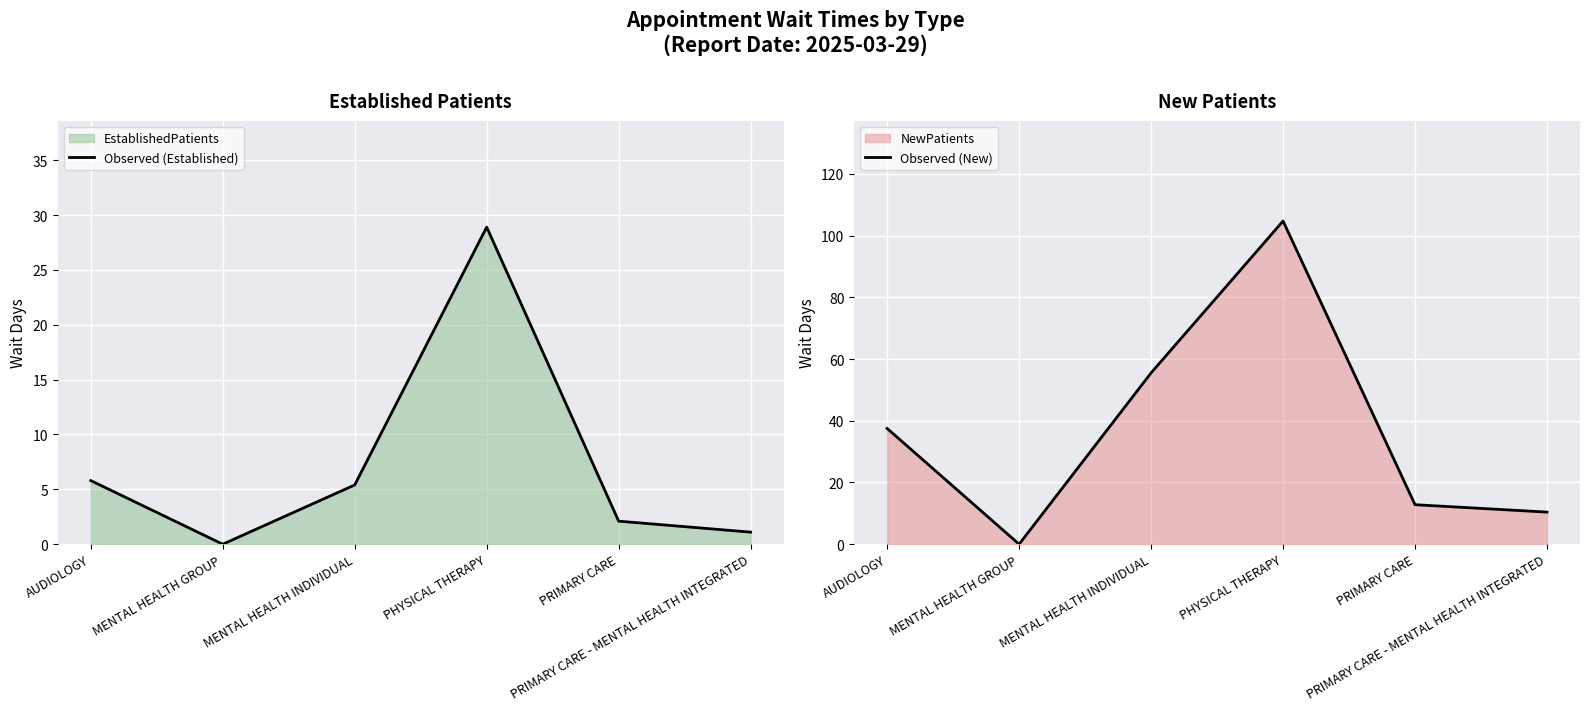

Reading right to left, what are all the values shown in this chart?

Observed (Established): PRIMARY CARE - MENTAL HEALTH INTEGRATED=1.1	PRIMARY CARE=2.1	PHYSICAL THERAPY=28.9	MENTAL HEALTH INDIVIDUAL=5.4	MENTAL HEALTH GROUP=0.0	AUDIOLOGY=5.8
Observed (New): PRIMARY CARE - MENTAL HEALTH INTEGRATED=10.4	PRIMARY CARE=12.8	PHYSICAL THERAPY=104.7	MENTAL HEALTH INDIVIDUAL=55.5	MENTAL HEALTH GROUP=0.0	AUDIOLOGY=37.5